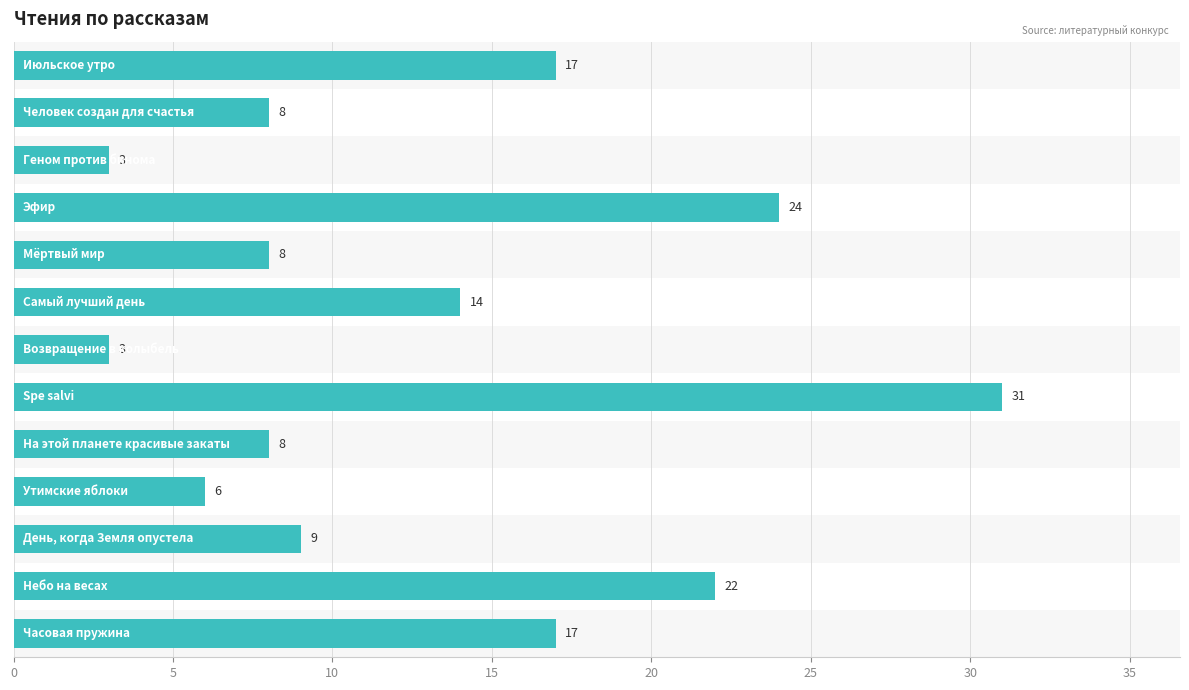

What is the greatest value displayed?

31